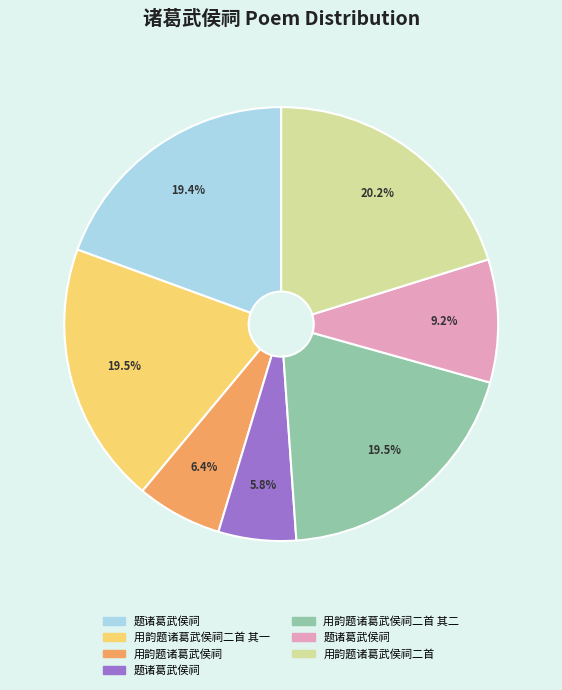

Is there any slice that represents more than half of the pie?

No